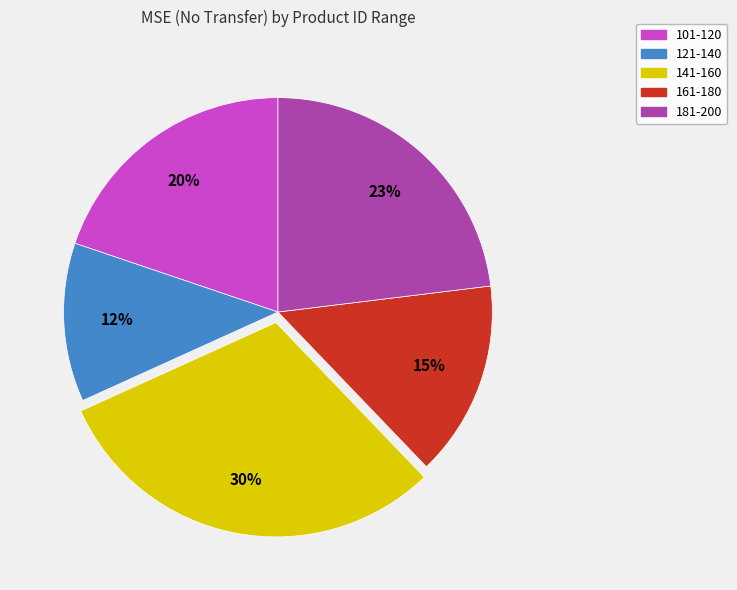

To the nearest percent, what is the difference between the 101-120 and 161-180 slice percentages?

5%